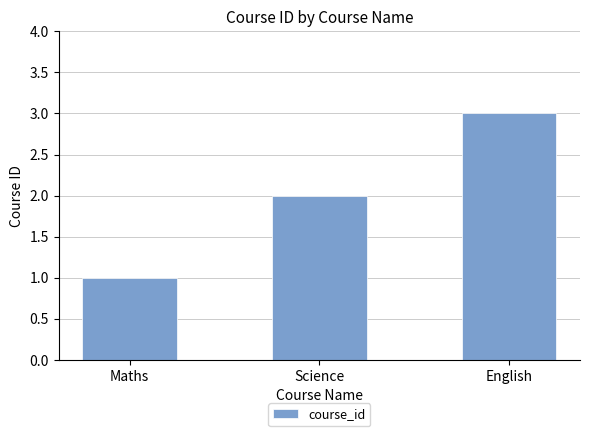

Reading right to left, extract all data points from this chart.

3	2	1